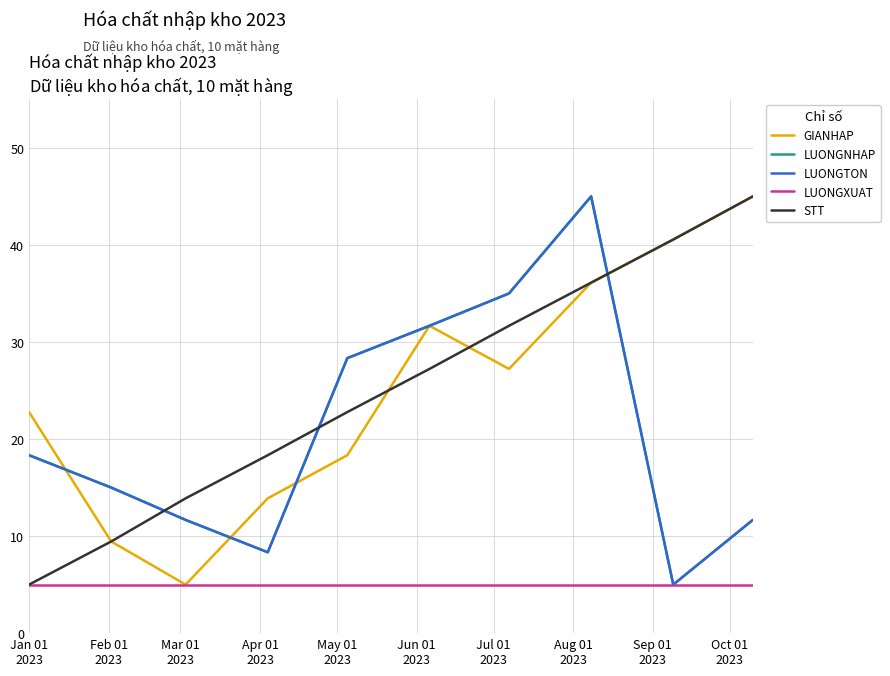

Is this an area chart (filled region under the line)?

No